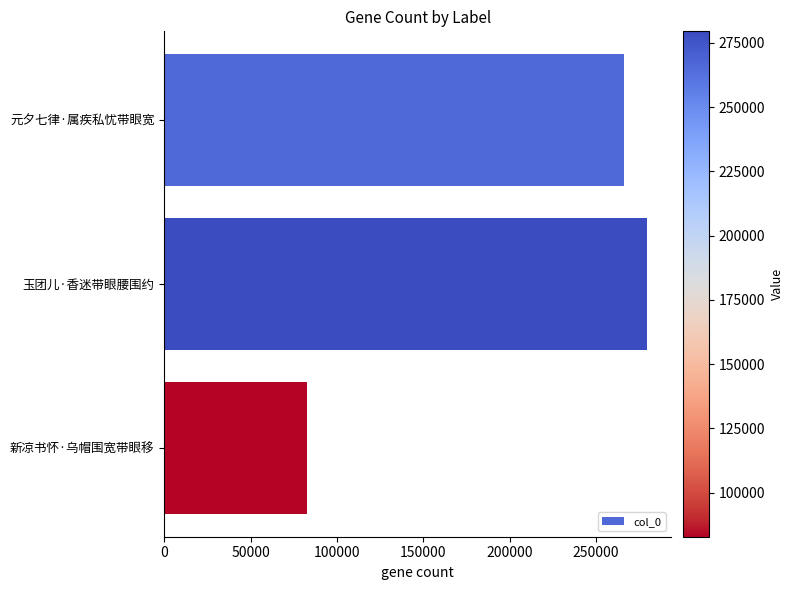

What is the value of the 2nd bar from the top?

279498